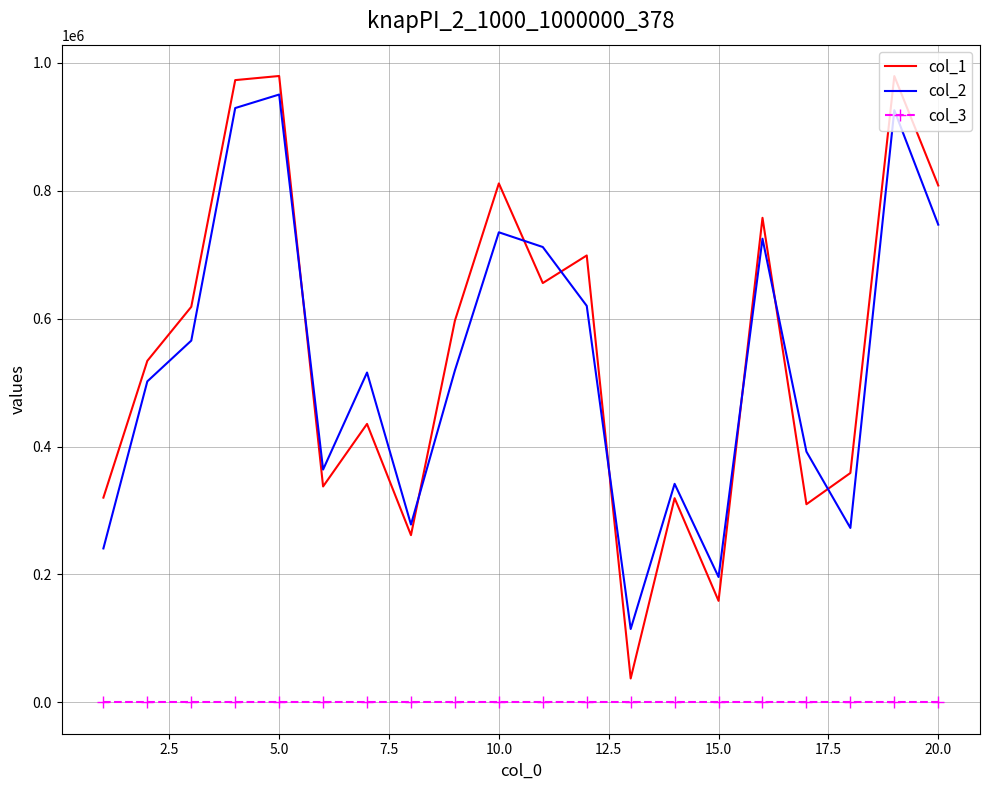

What is the maximum value shown in the chart?

979352